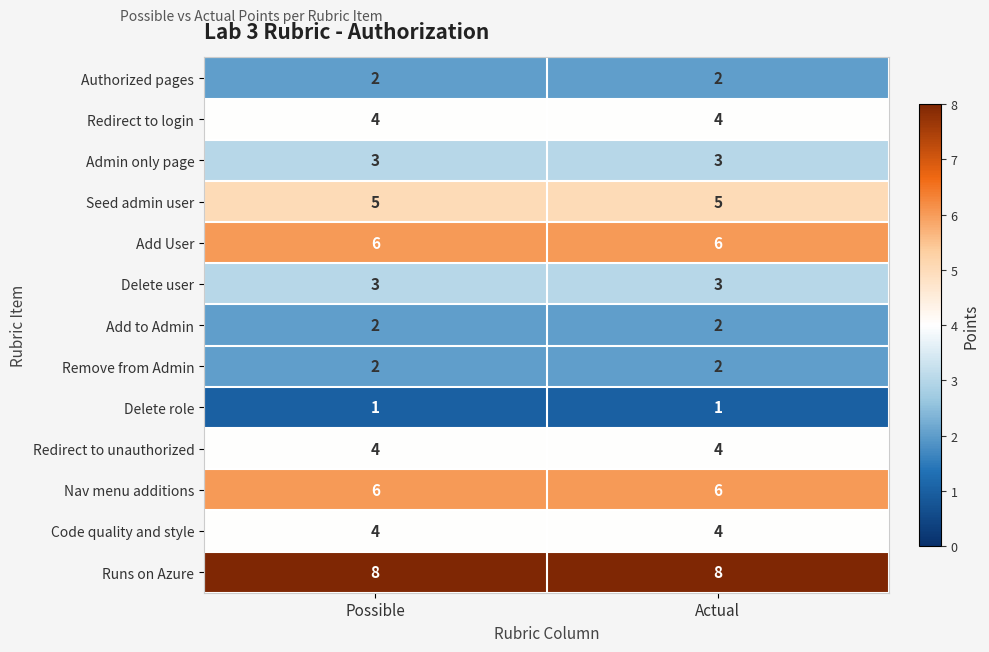

The value of Add User at Actual is 6. True or false?

True